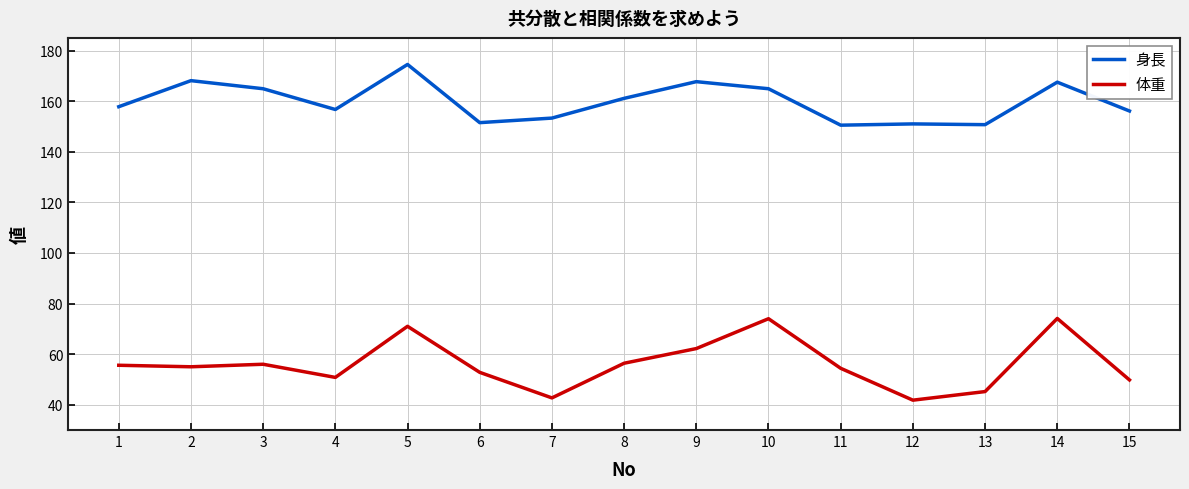

What is the spread (max minus min) of values at 1?

102.2